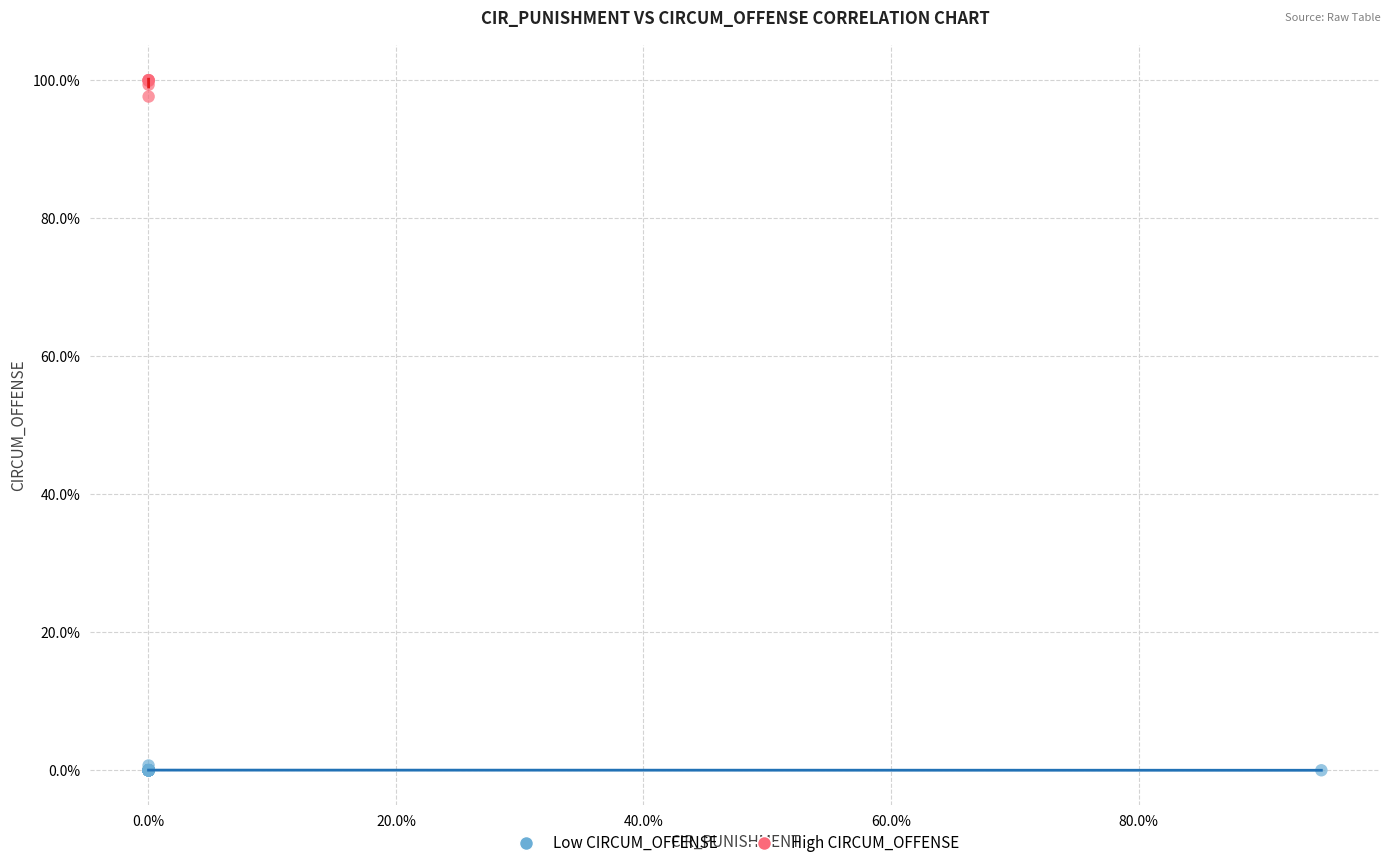

Which series reaches the maximum Y coordinate?

High CIRCUM_OFFENSE